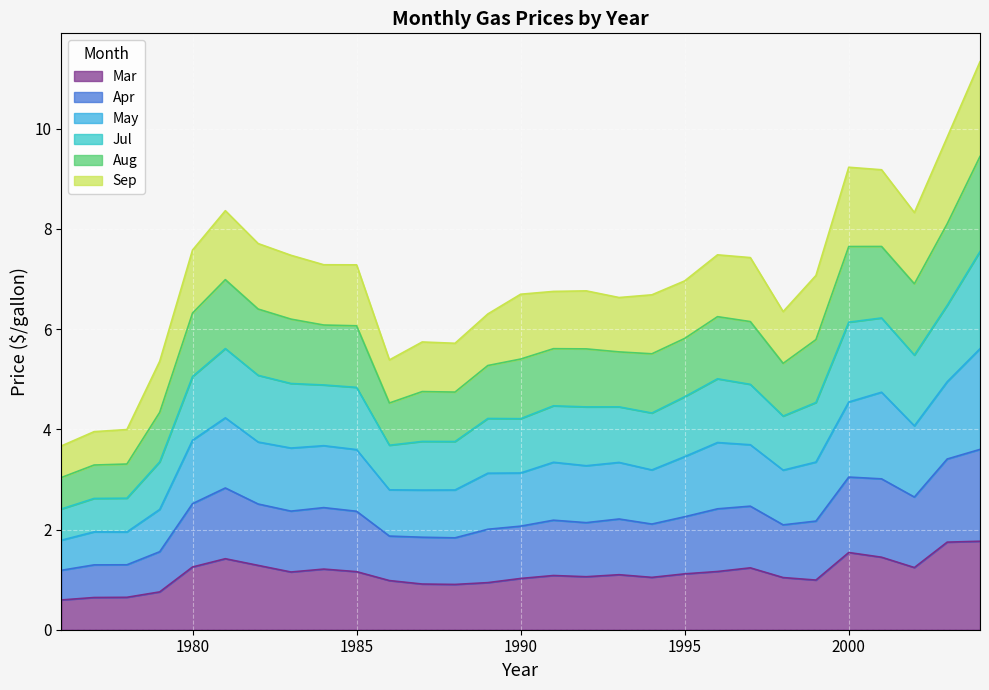

How many lines are shown in the chart?

6